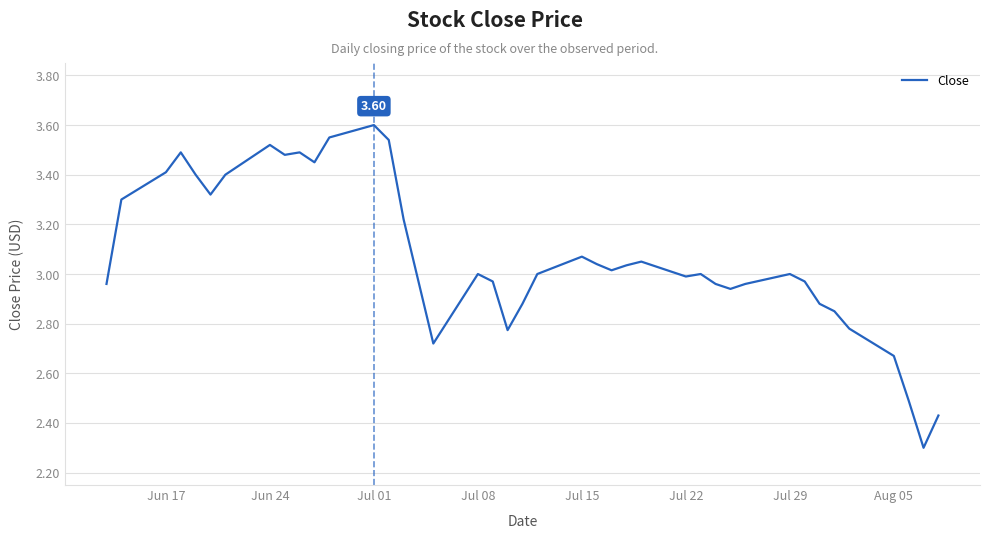

What is the difference between the maximum and minimum values?

1.3